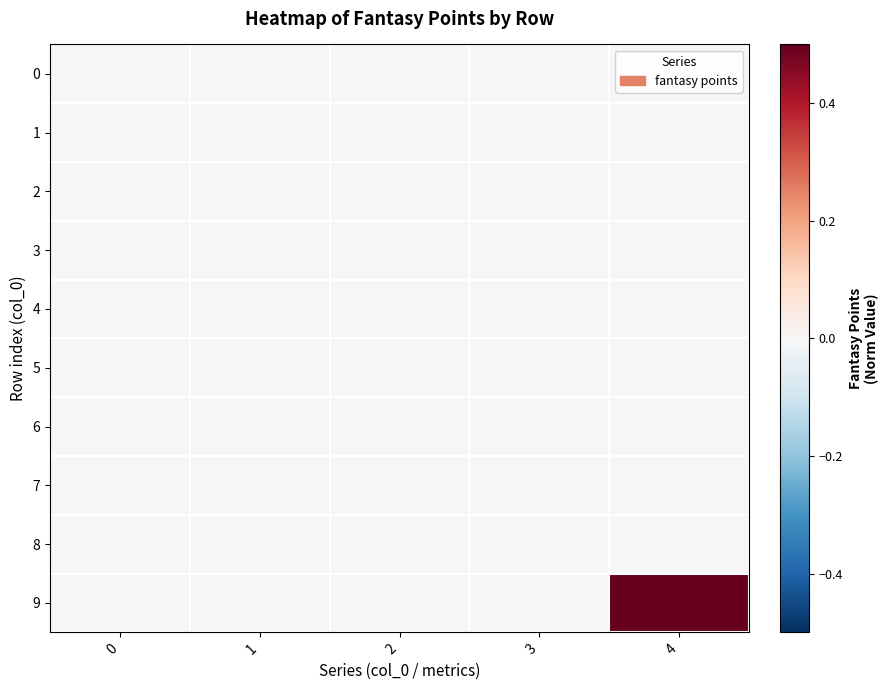

Which series has the largest range (max minus min)?

9